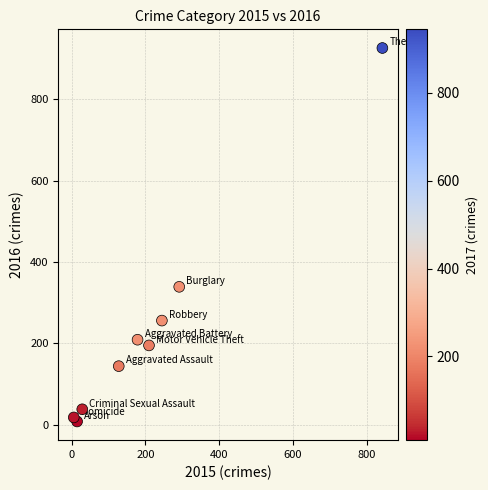

What Y value in the scatter plot is closest to 467?

339